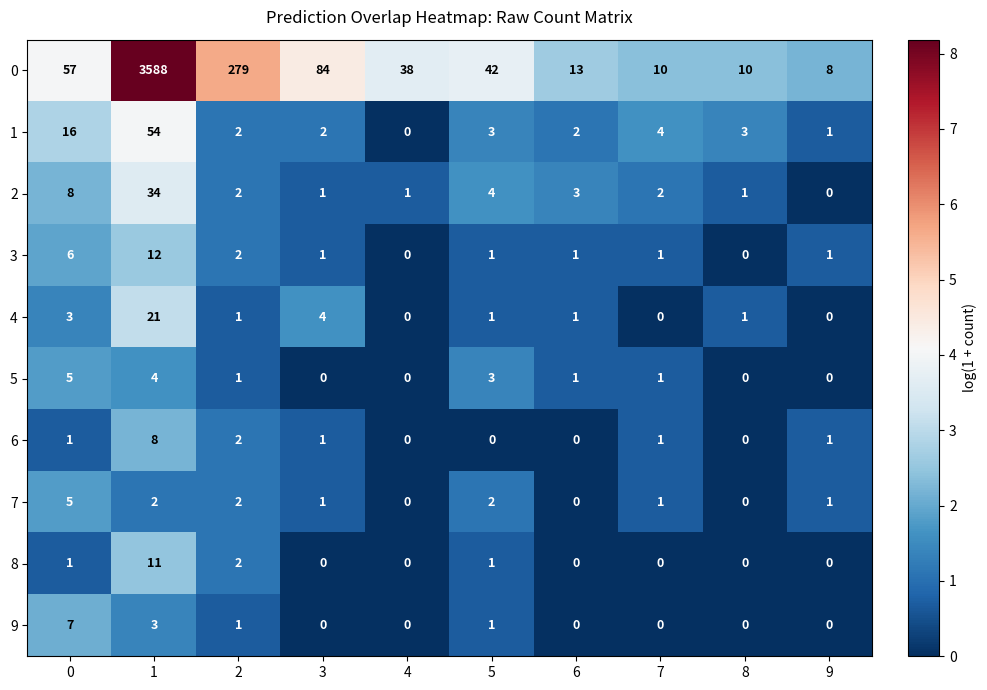

What is the highest value of the 3 series?

12